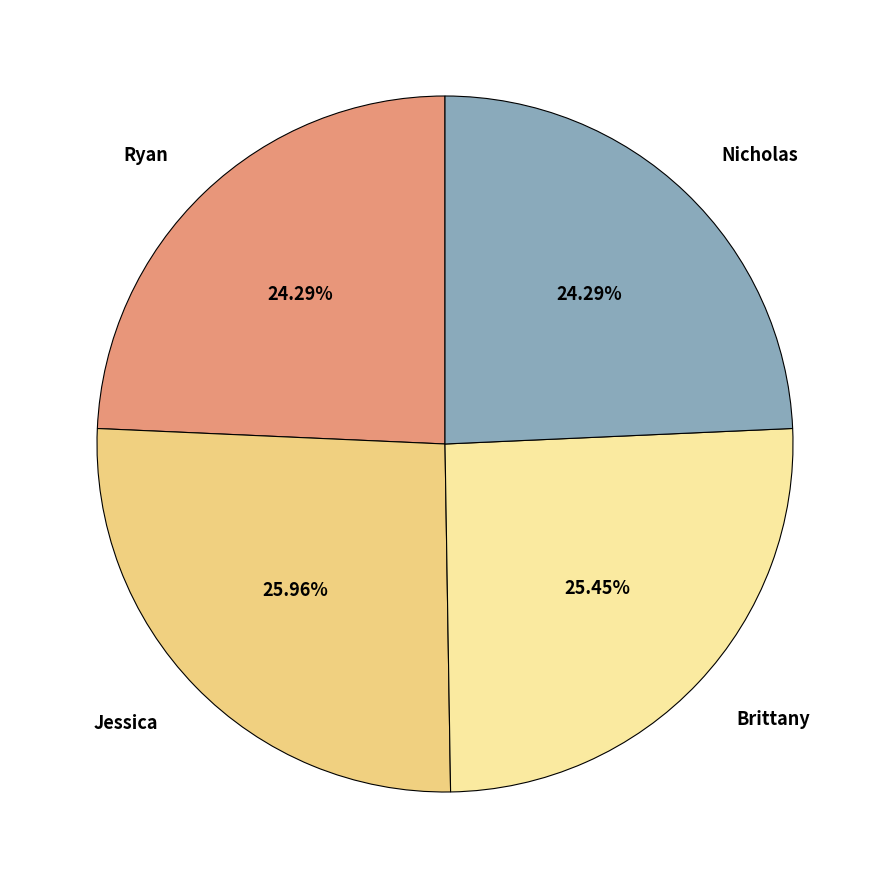

What percentage is the Nicholas slice, to the nearest percent?

24%